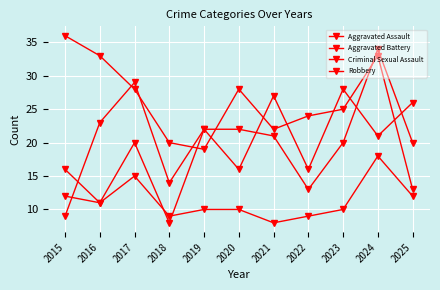

The Aggravated Battery series shows 20 at 2025. True or false?

True